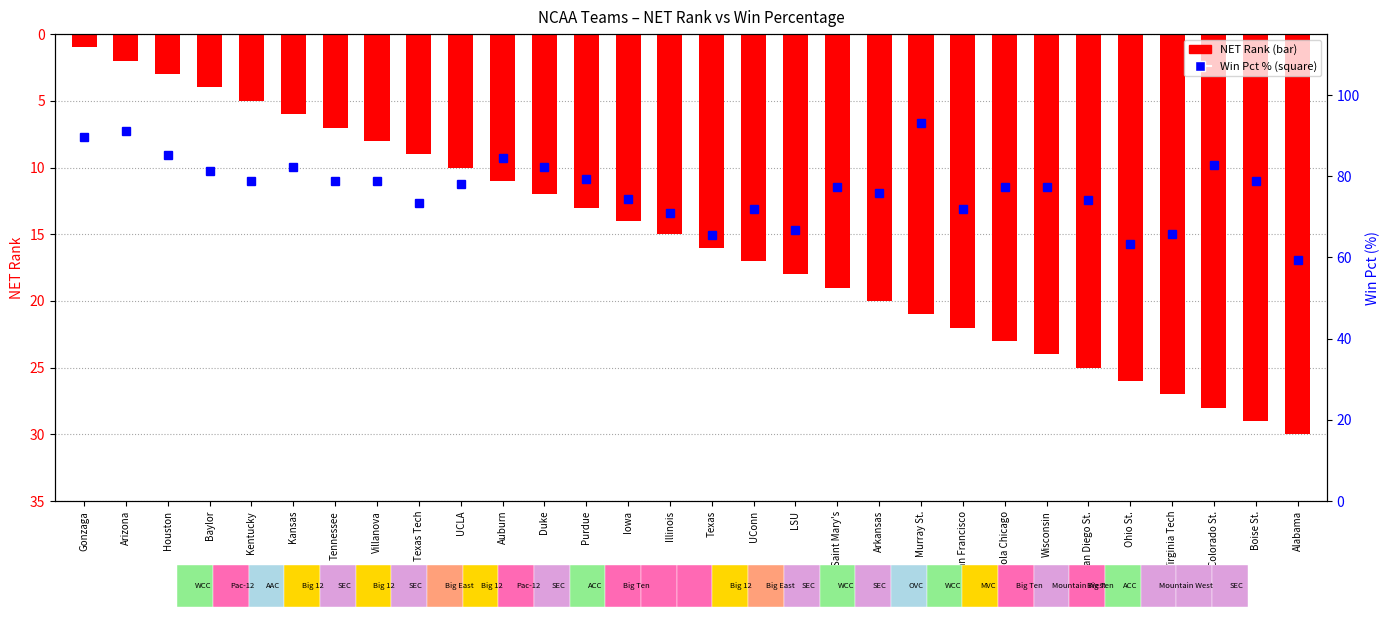

What is the total value across all series at Wisconsin?

101.4